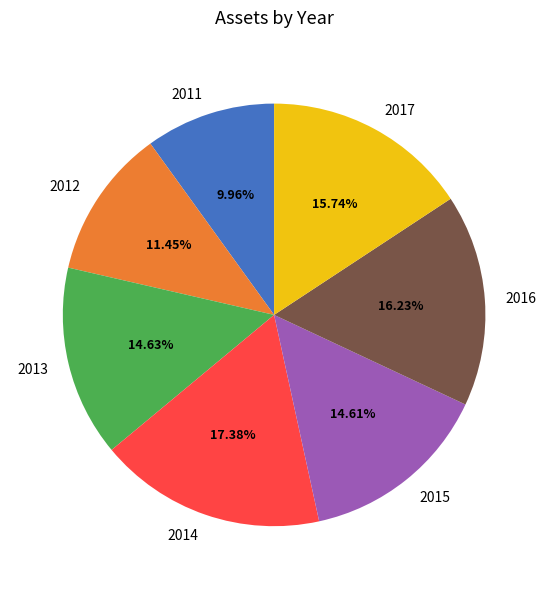

Which category has the smallest portion of the pie?

2011